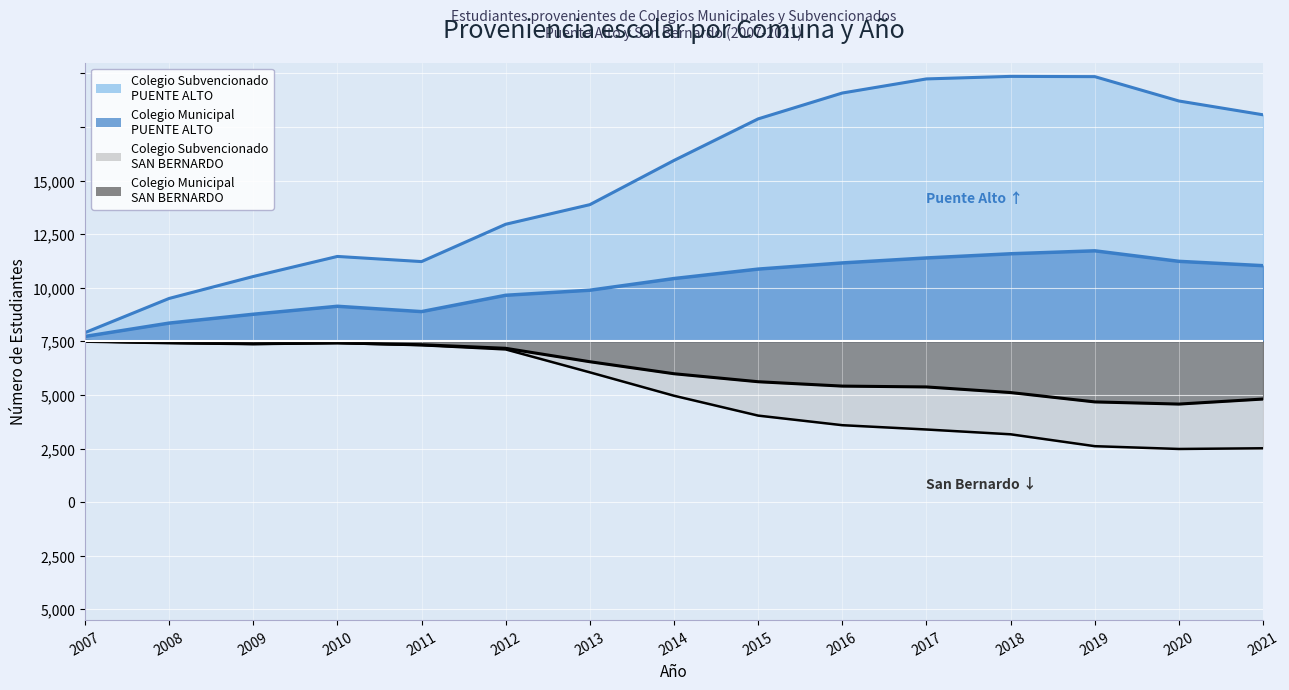

The value of Colegio Subvencionado - SAN BERNARDO at 2021 is -4986. True or false?

True